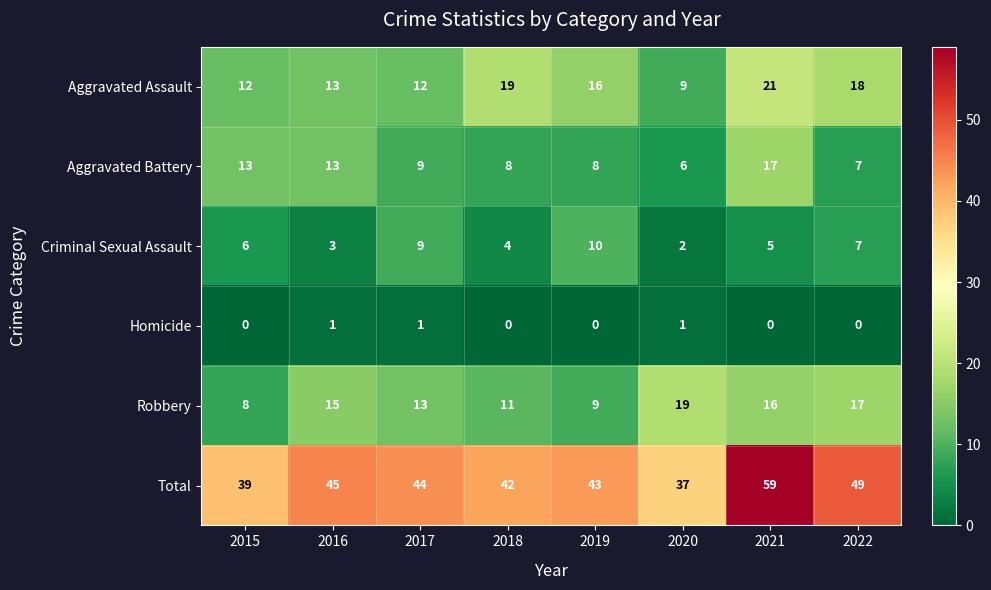

Is it true that Homicide equals 0 at 2020?

False